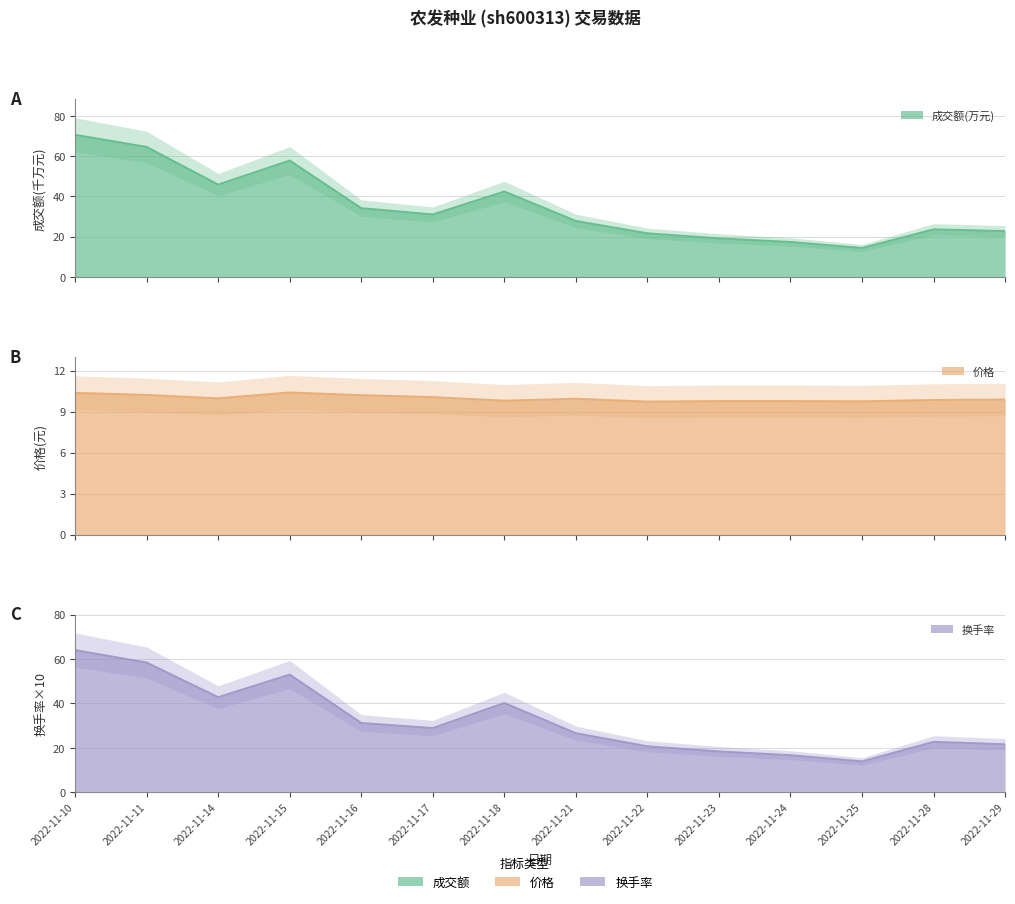

What is the approximate value of 换手率 at 2022-11-11?

58.4